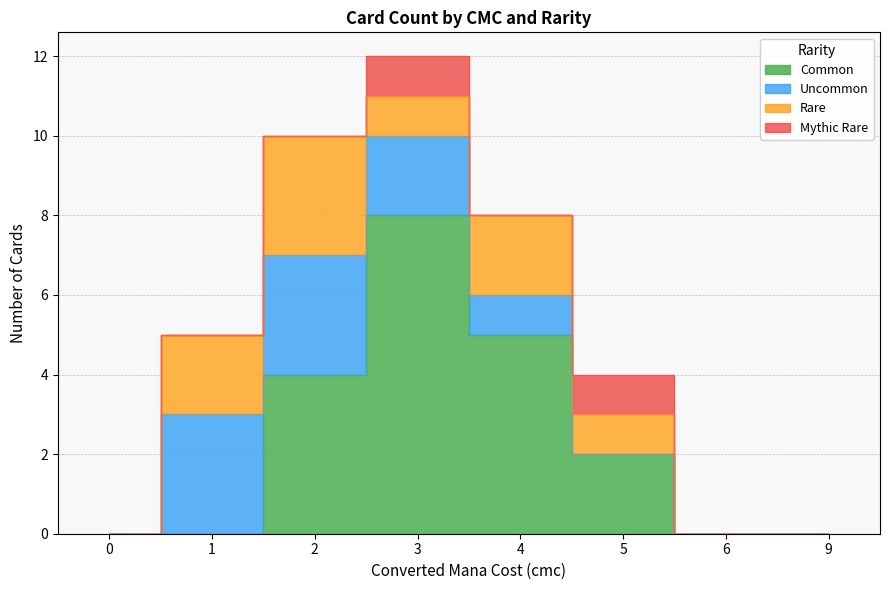

How many lines are shown in the chart?

4